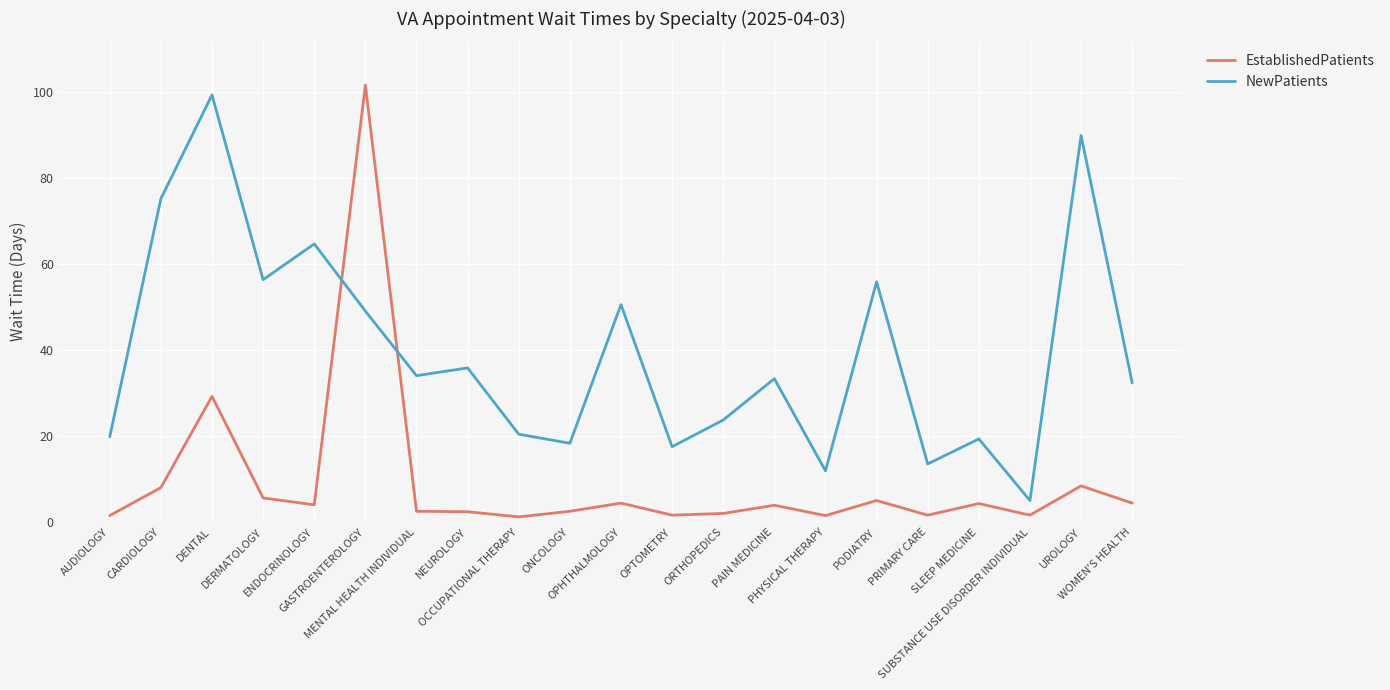

At which category does the chart reach its peak across all series?

GASTROENTEROLOGY